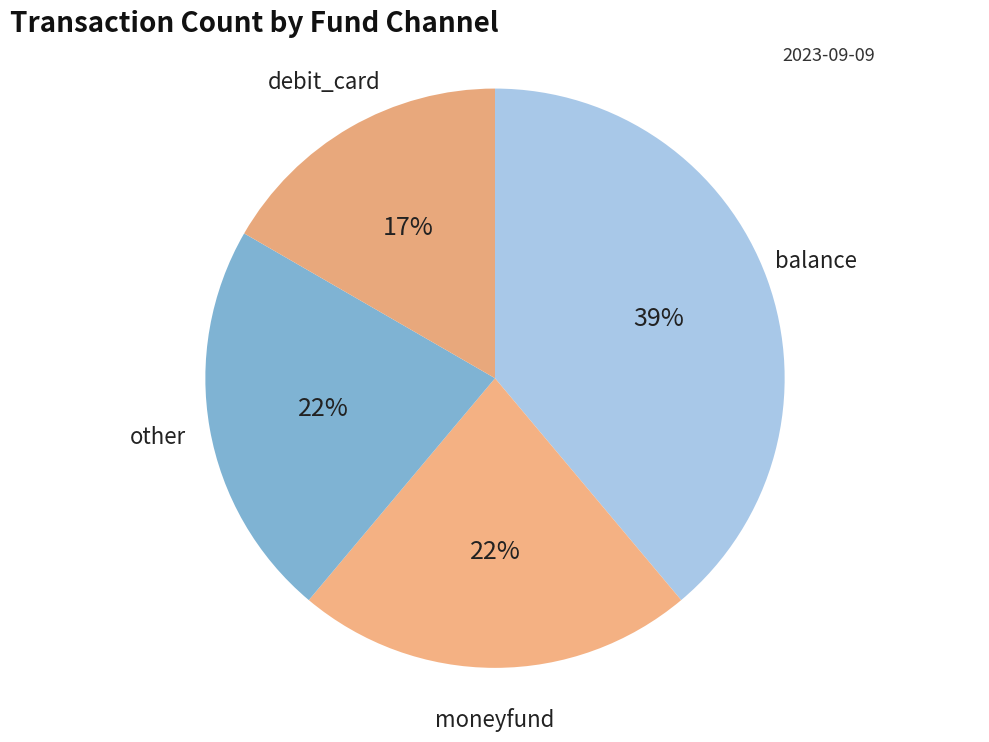

Which slice is the smallest?

debit_card